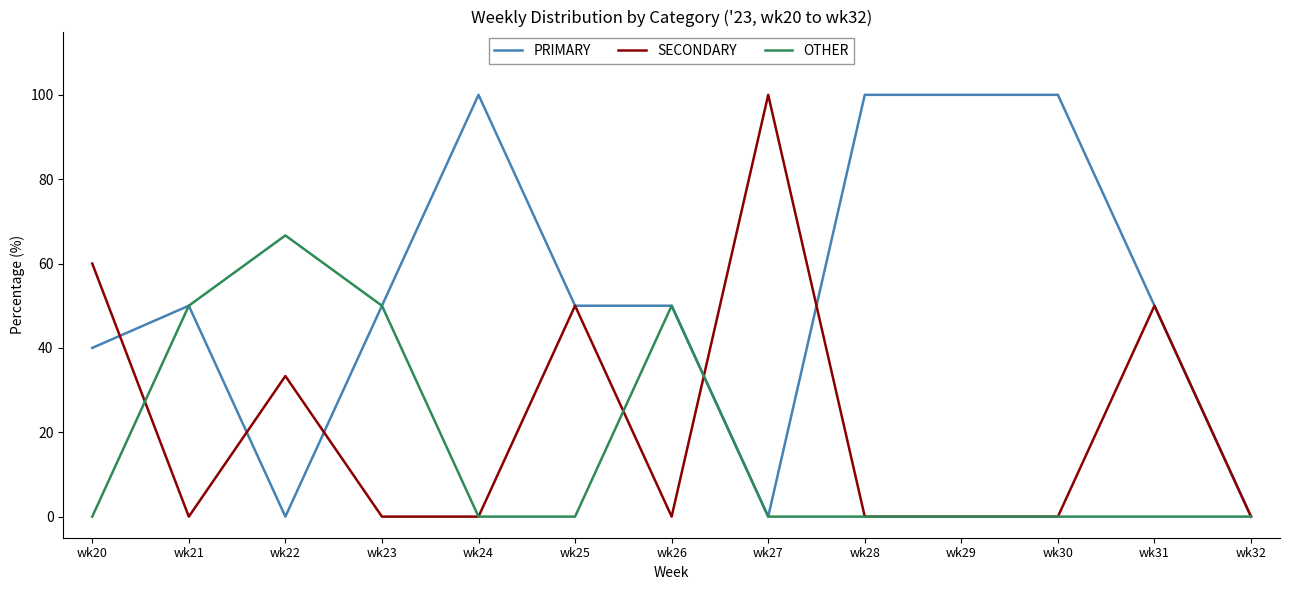

What is the highest value of the SECONDARY series?

100.0